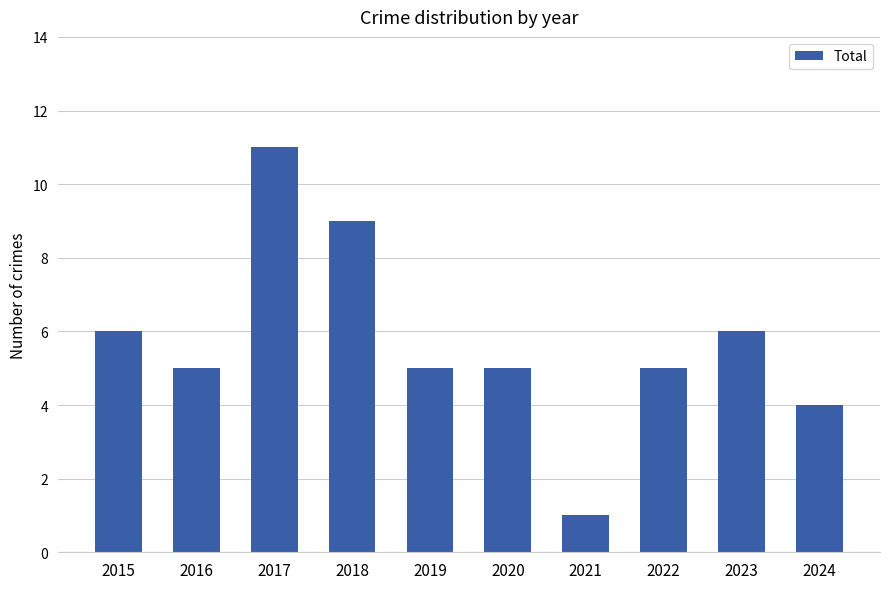

The chart shows a value of 4 at 2024. True or false?

True